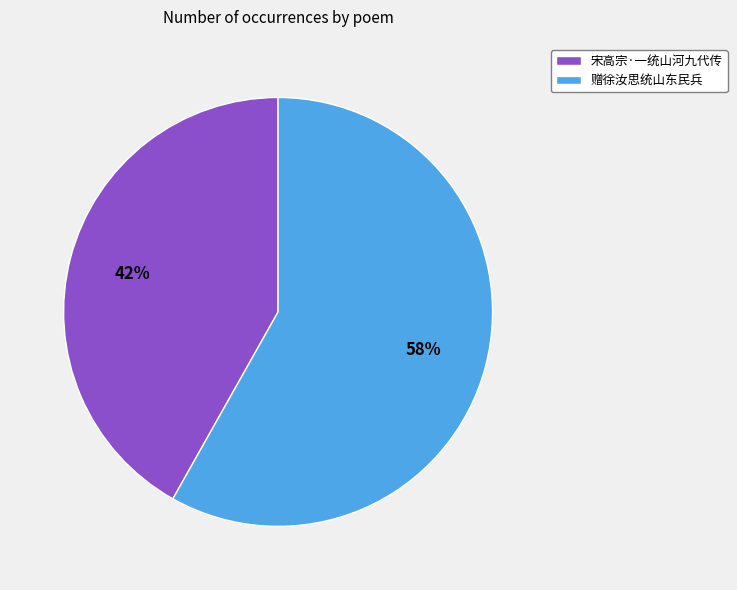

To the nearest percent, what is the difference between the largest and smallest slice percentages?

16%